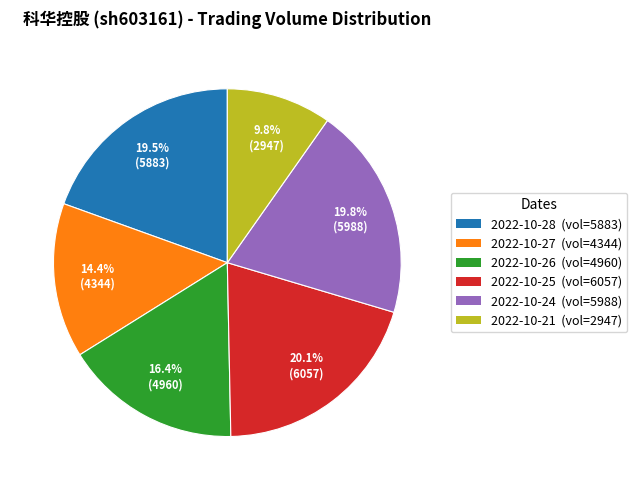

Which has a higher value, 2022-10-21 (vol=2947) or 2022-10-27 (vol=4344)?

2022-10-27 (vol=4344)